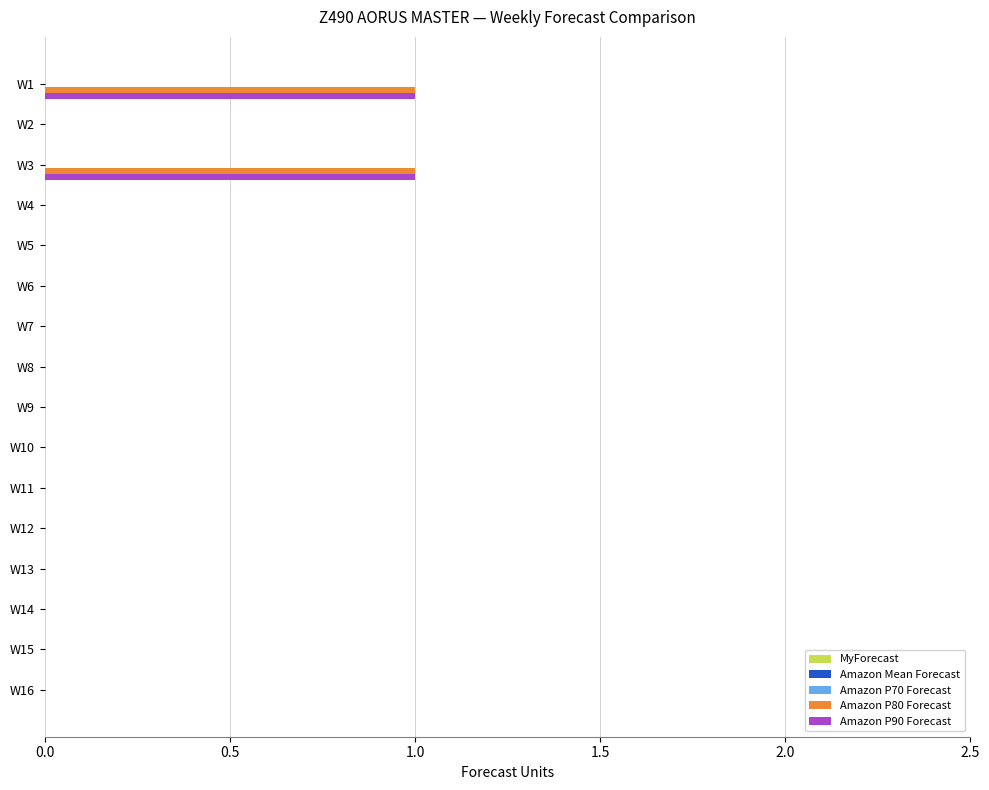

The value of Amazon P80 Forecast at W8 is 0. True or false?

True